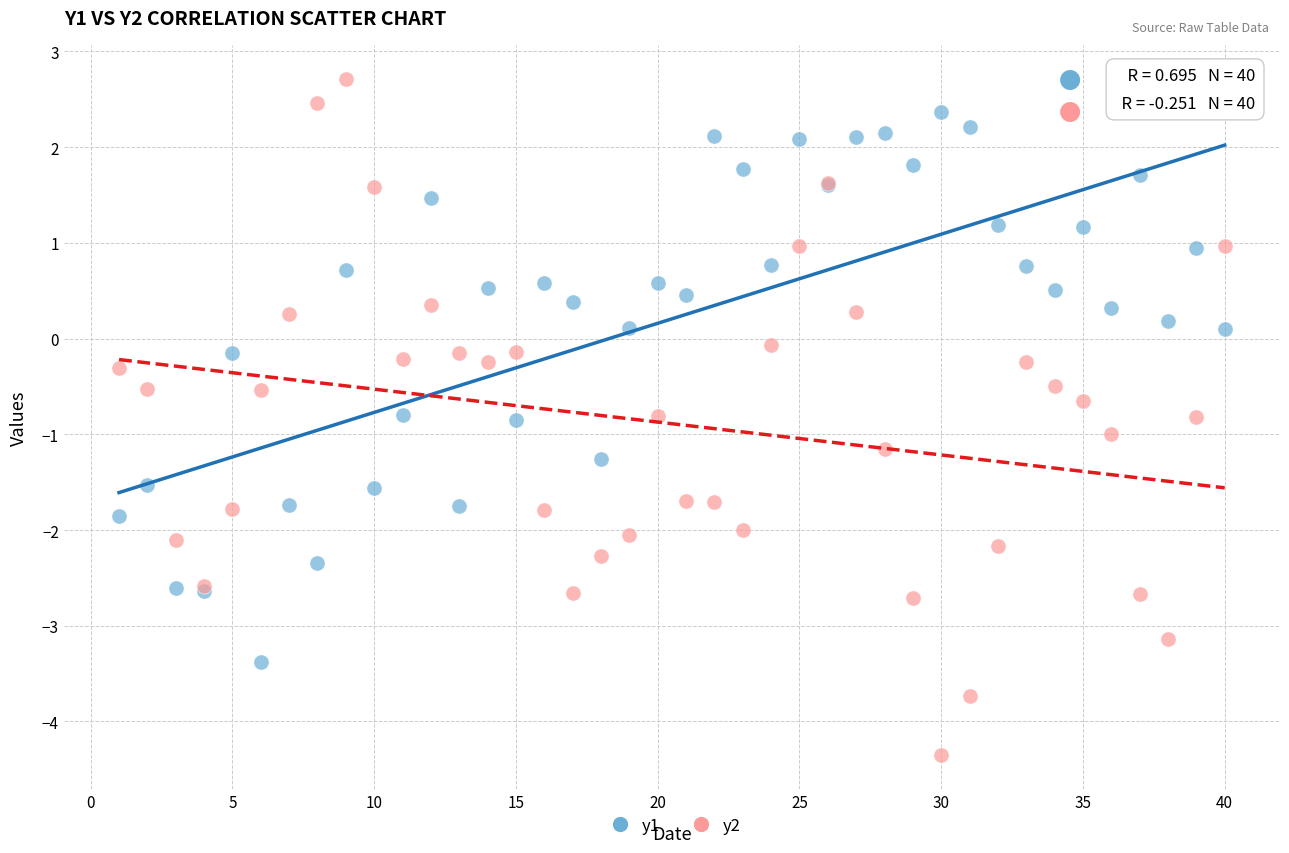

Which series has the widest spread of Y values?

y2